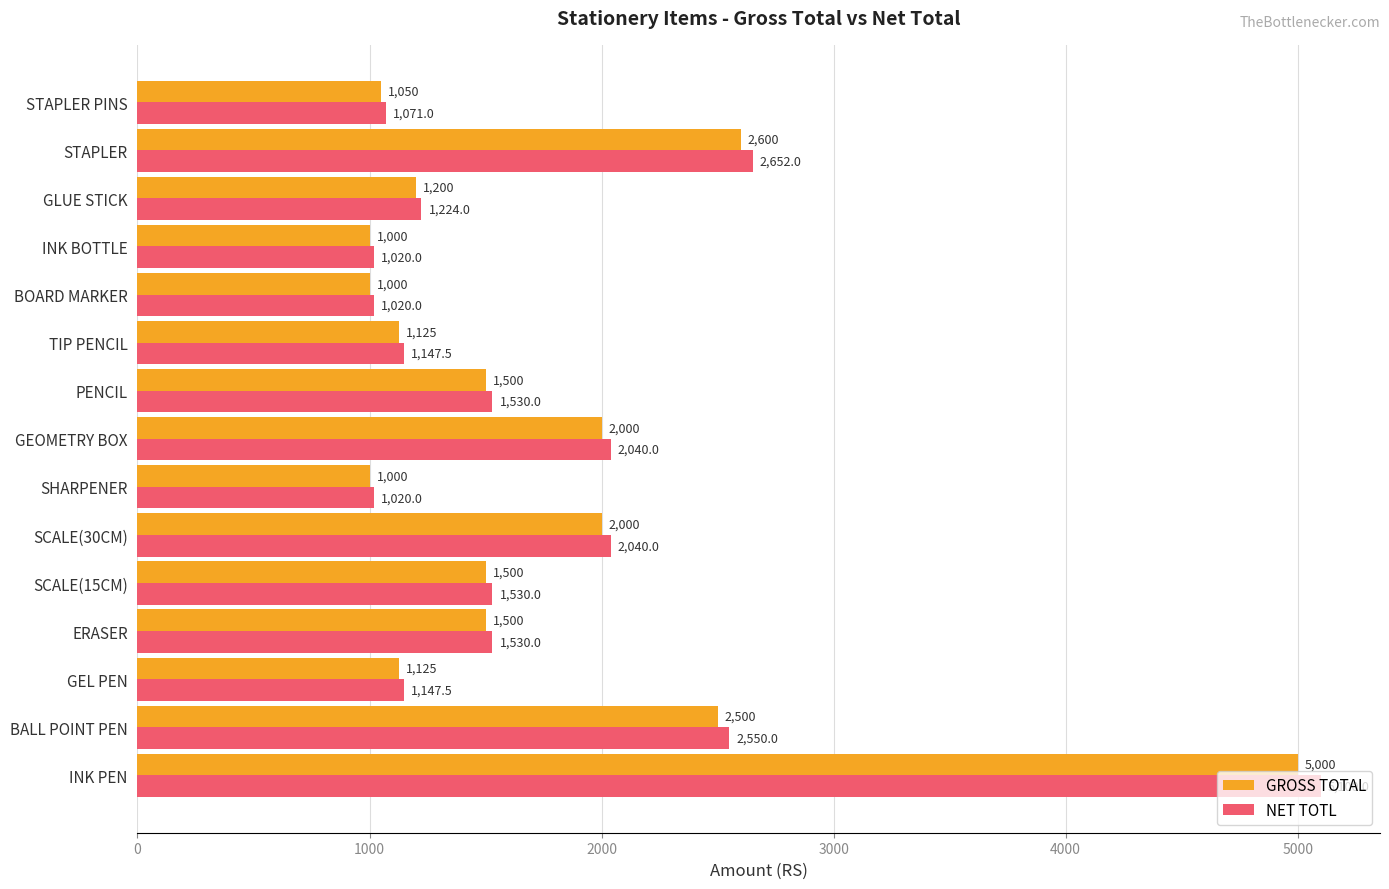

What is the difference between the second highest and second lowest values in the NET TOTL series?

1632.0